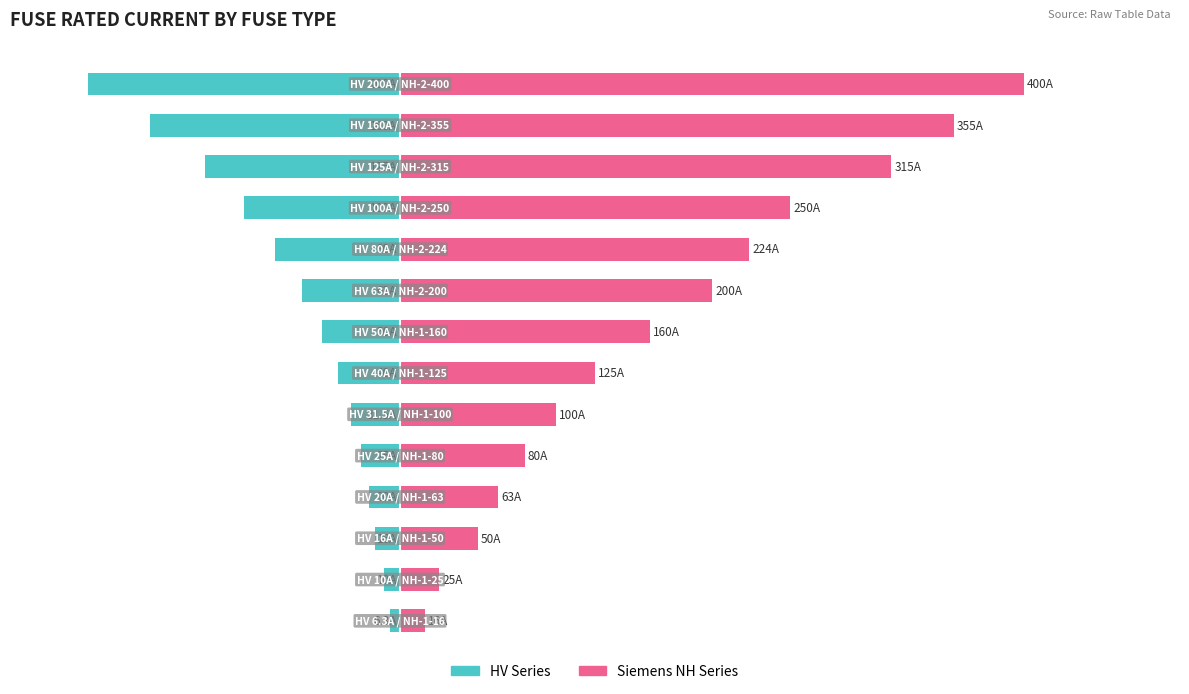

What are all the series names shown in the legend?

HV Series, Siemens NH Series